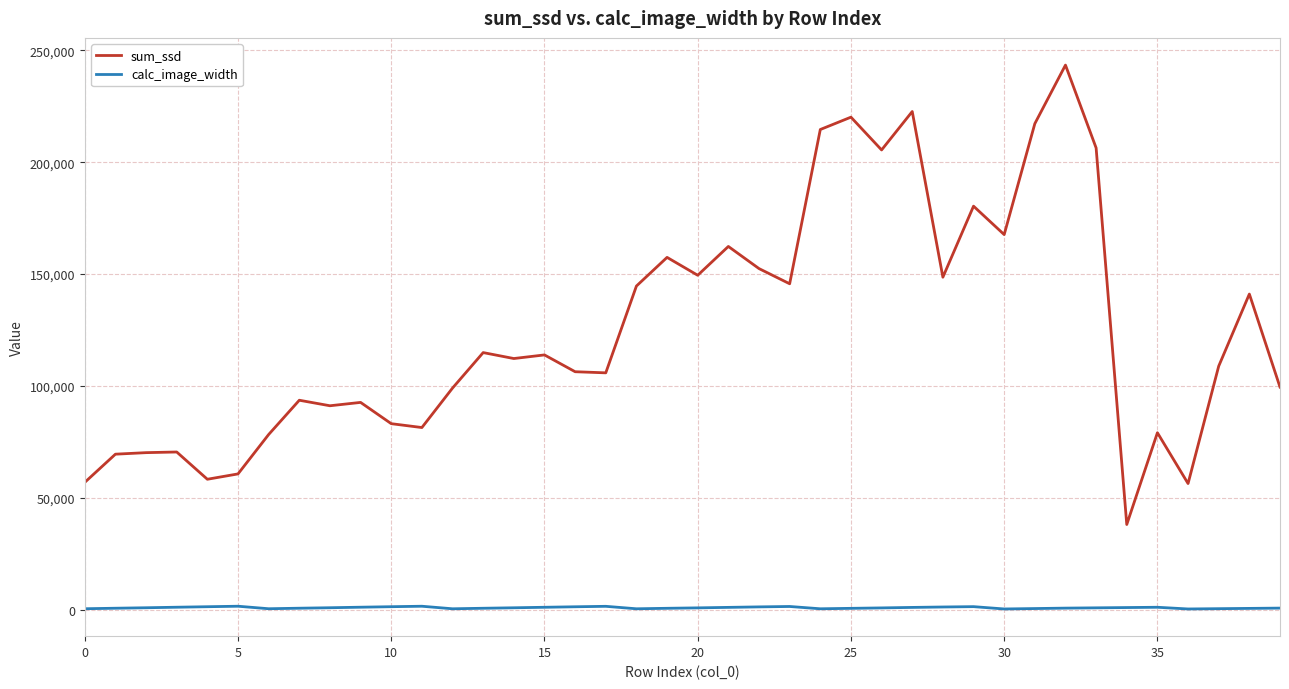

How many lines are shown in the chart?

2